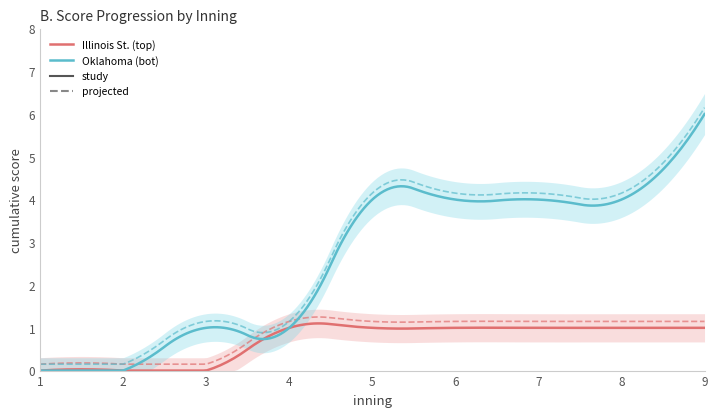

What is the sum of the Oklahoma (bot) values at 4 and 3?

2